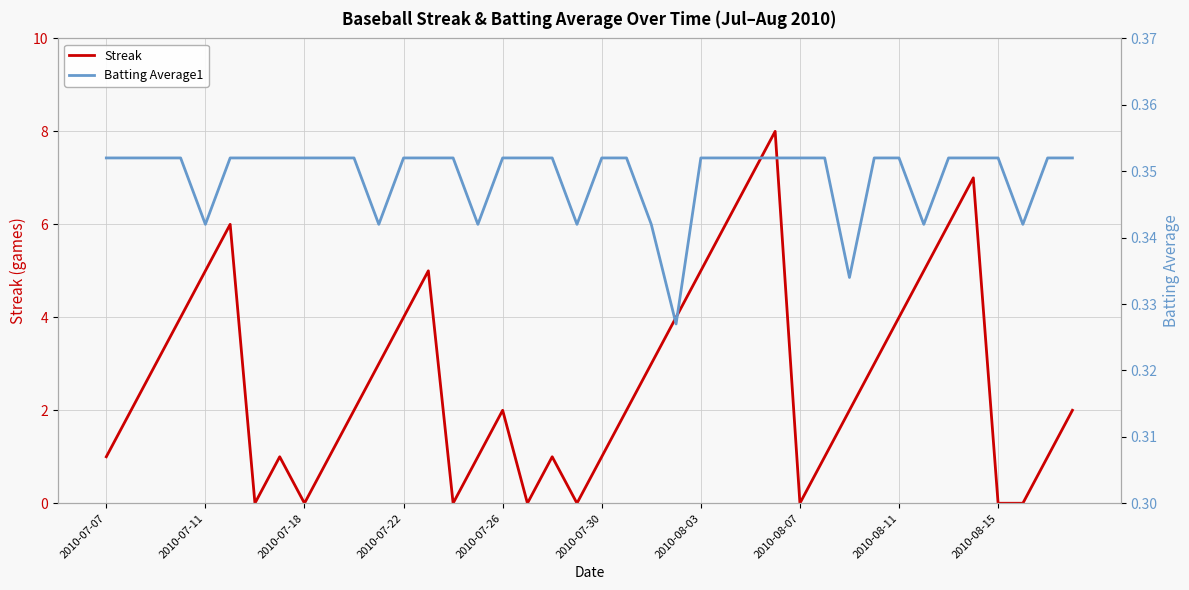

How many lines are shown in the chart?

2